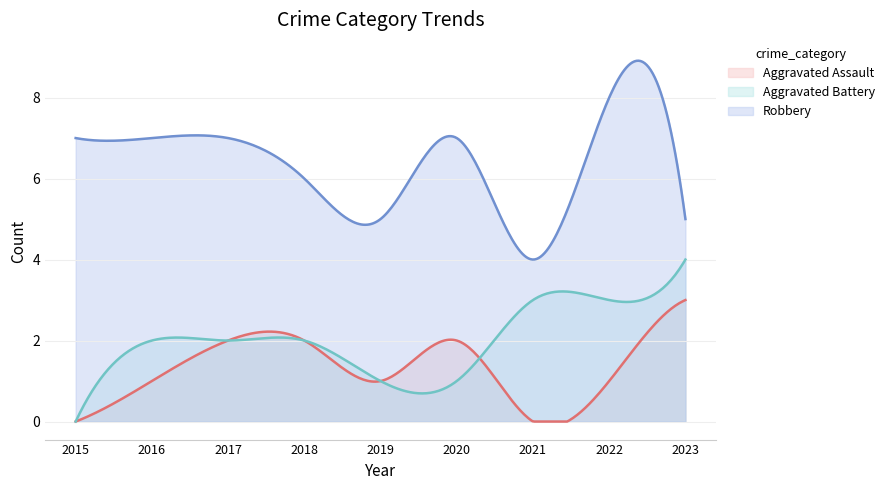

Reading left to right, transcribe all the data shown in this chart.

Aggravated Assault: 2015=0	2016=1	2017=2	2018=2	2019=1	2020=2	2021=0	2022=1	2023=3
Aggravated Battery: 2015=0	2016=2	2017=2	2018=2	2019=1	2020=1	2021=3	2022=3	2023=4
Robbery: 2015=7	2016=7	2017=7	2018=6	2019=5	2020=7	2021=4	2022=8	2023=5